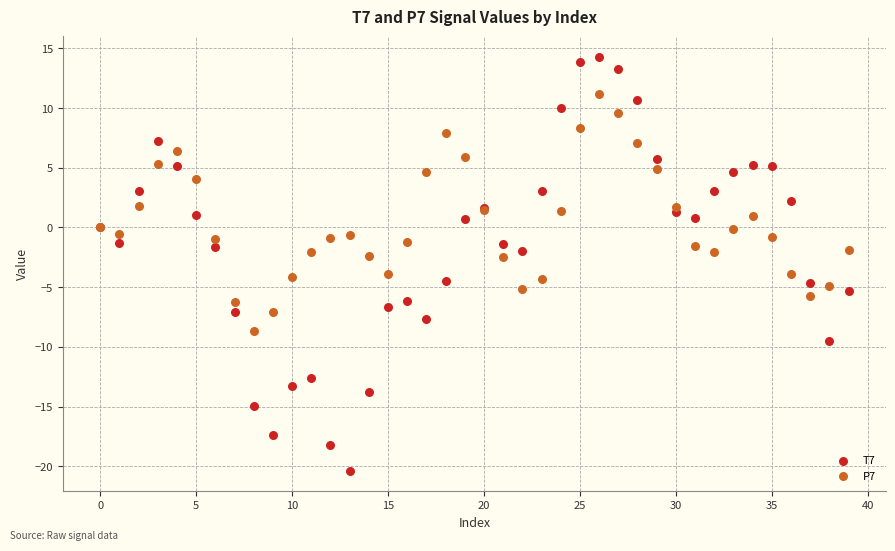

Which series has the largest Y range (max minus min)?

T7